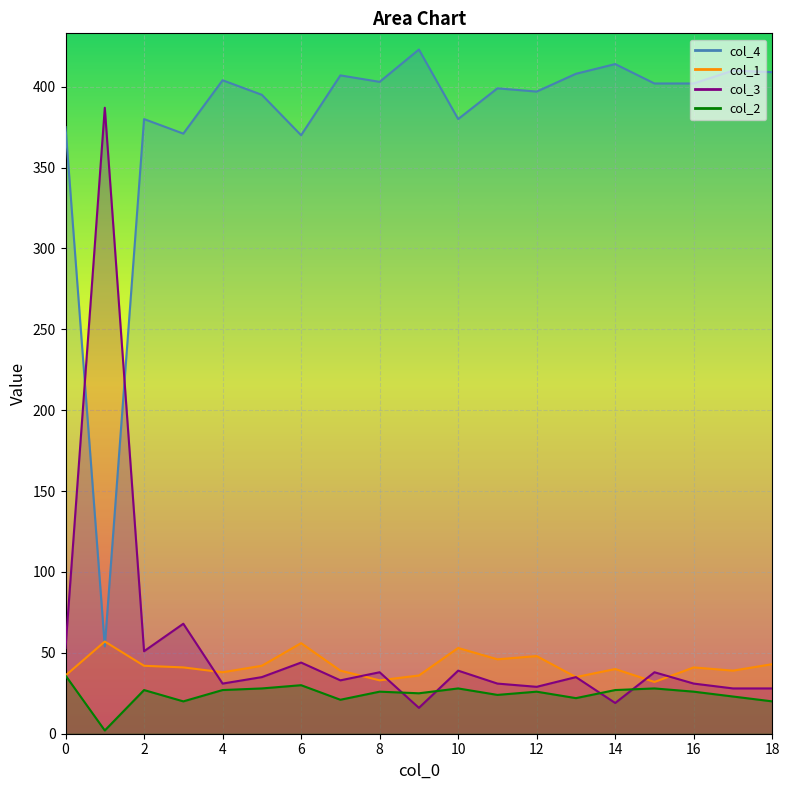

What is the maximum value shown in the chart?

423